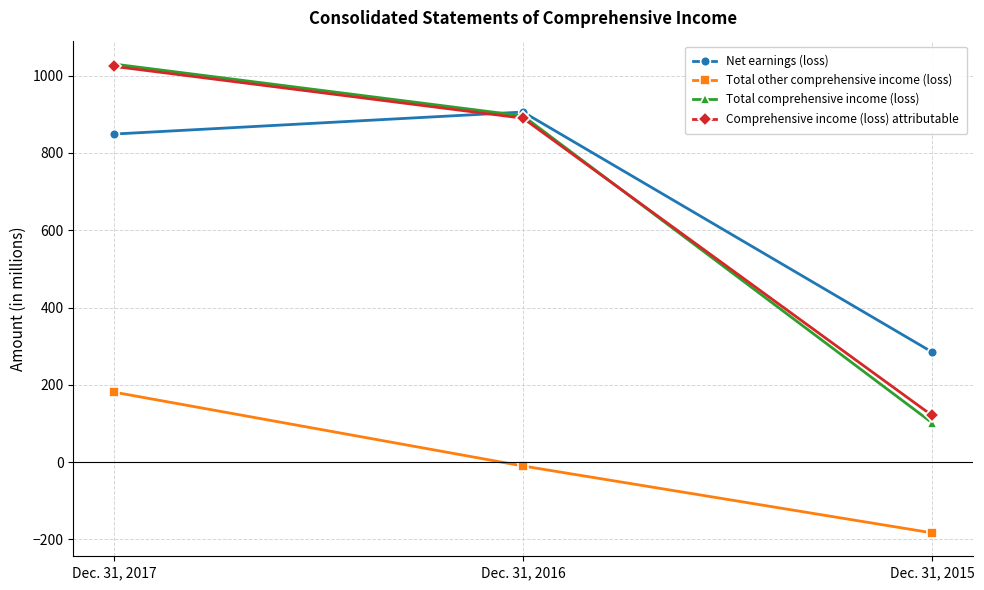

Reading left to right, what are all the values shown in this chart?

Net earnings (loss): 849	906	285
Total other comprehensive income (loss): 181	-10	-183
Total comprehensive income (loss): 1030	896	102
Comprehensive income (loss) attributable: 1024	890	121